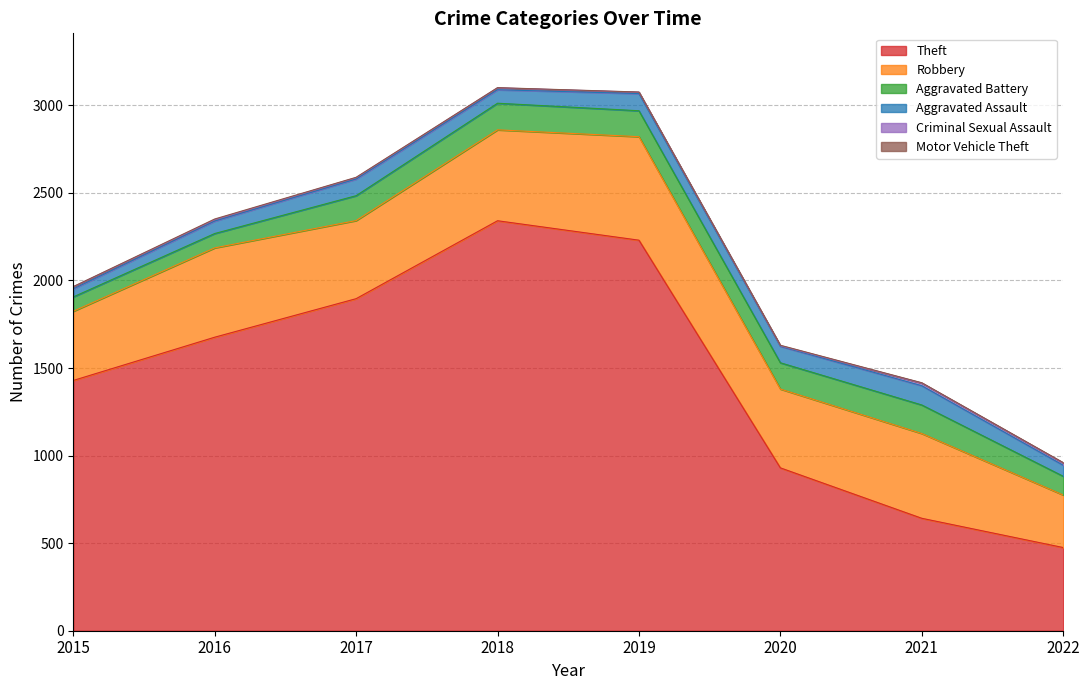

What is the maximum value for Theft?

2341